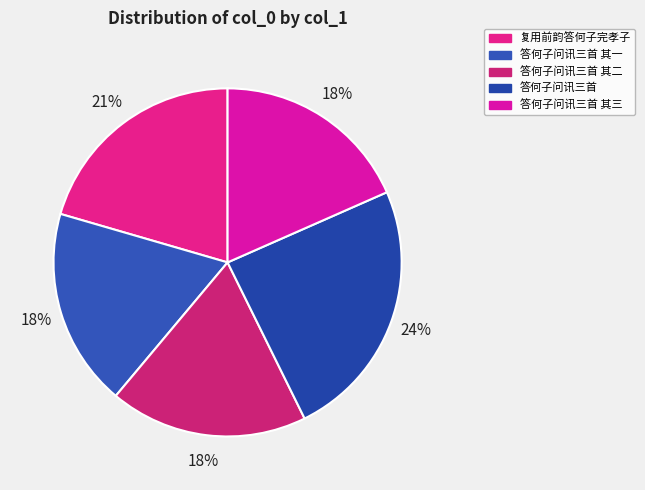

How much of the chart is everything except 复用前韵答何子完孝子?

79.5%